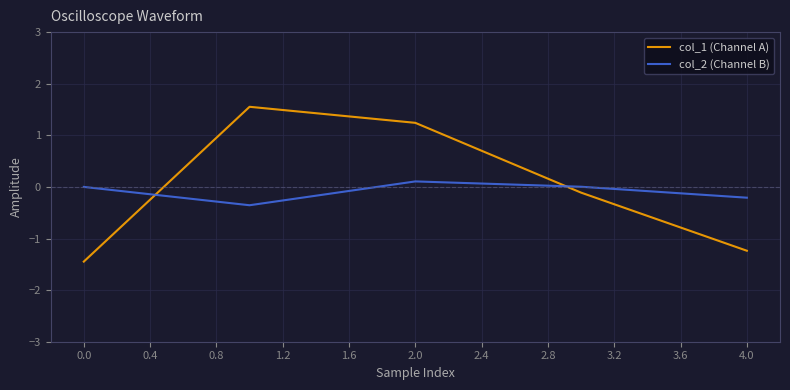

Rank the series by their maximum value, from highest to lowest.

col_1 (Channel A), col_2 (Channel B)